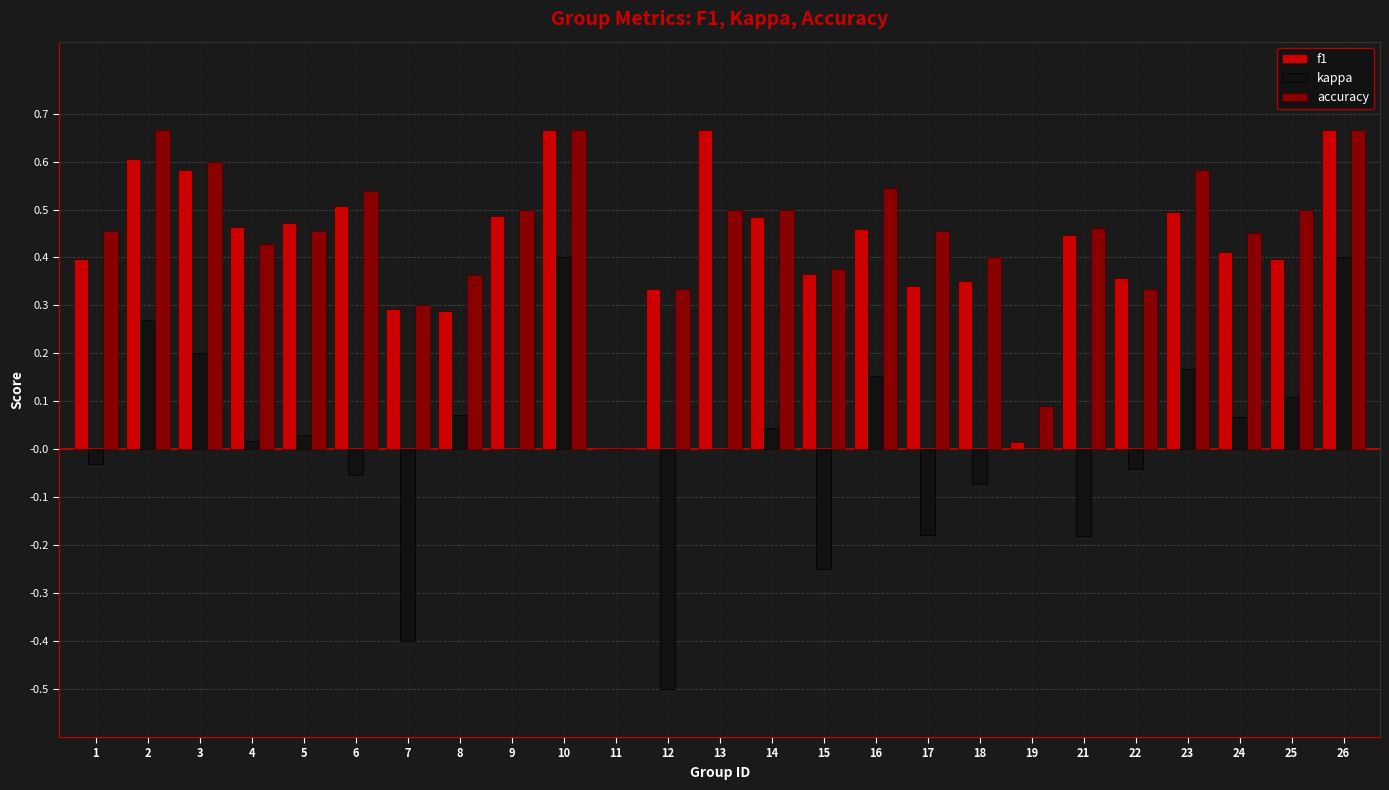

How many groups of bars are there?

25